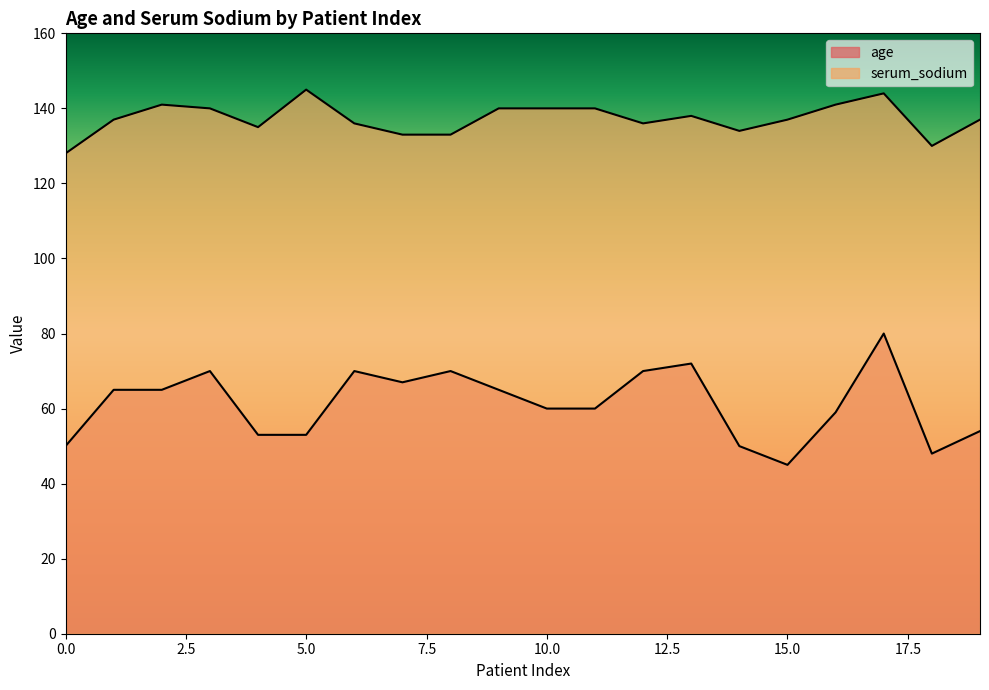

What is the difference between the maximum and minimum values in the serum_sodium series?

17